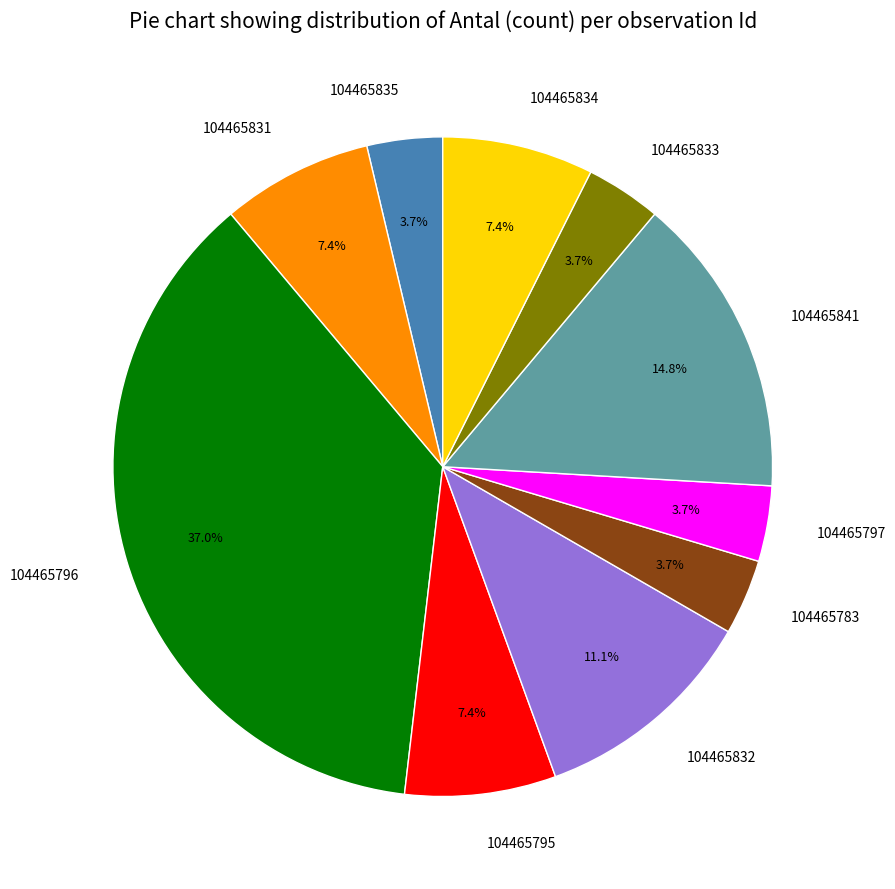

Combined, what portion of the pie is 104465841 and 104465797?

18.5%